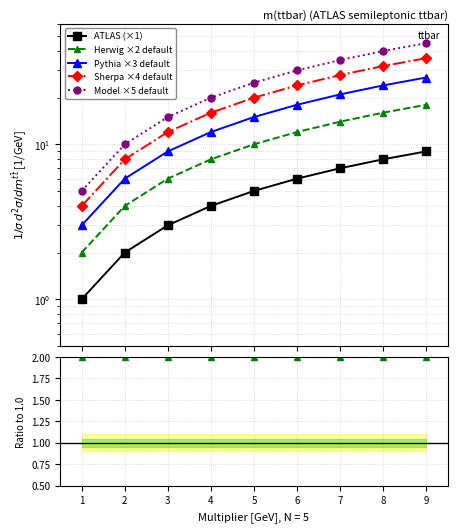

True or false: 4.0 has a value of 8 at 2.0.

True